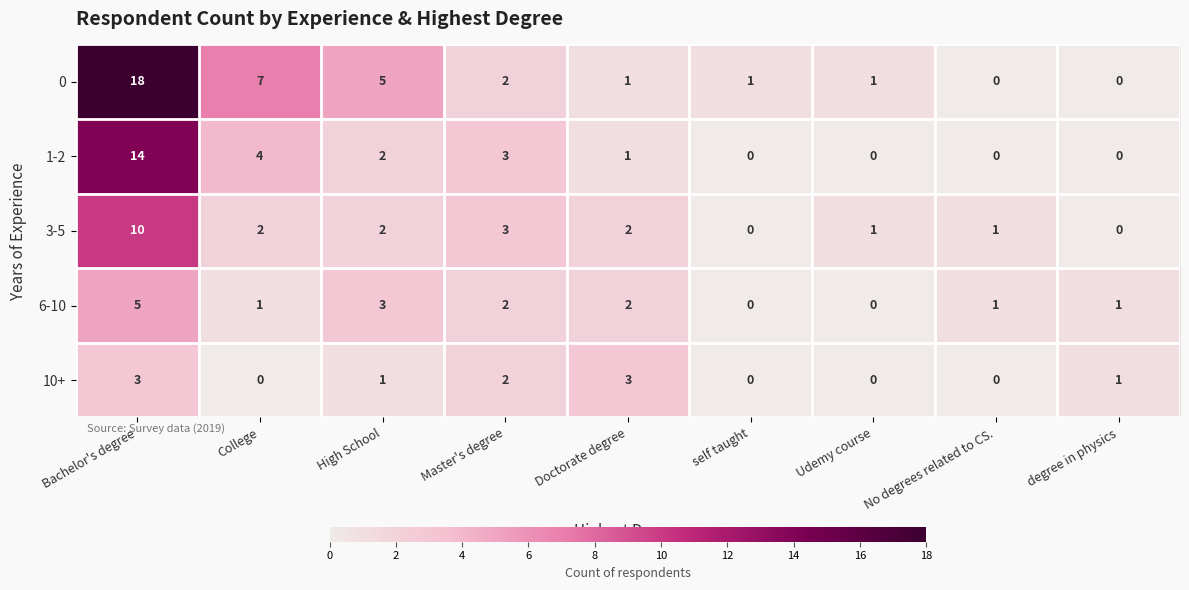

What is the highest value of the 3-5 series?

10